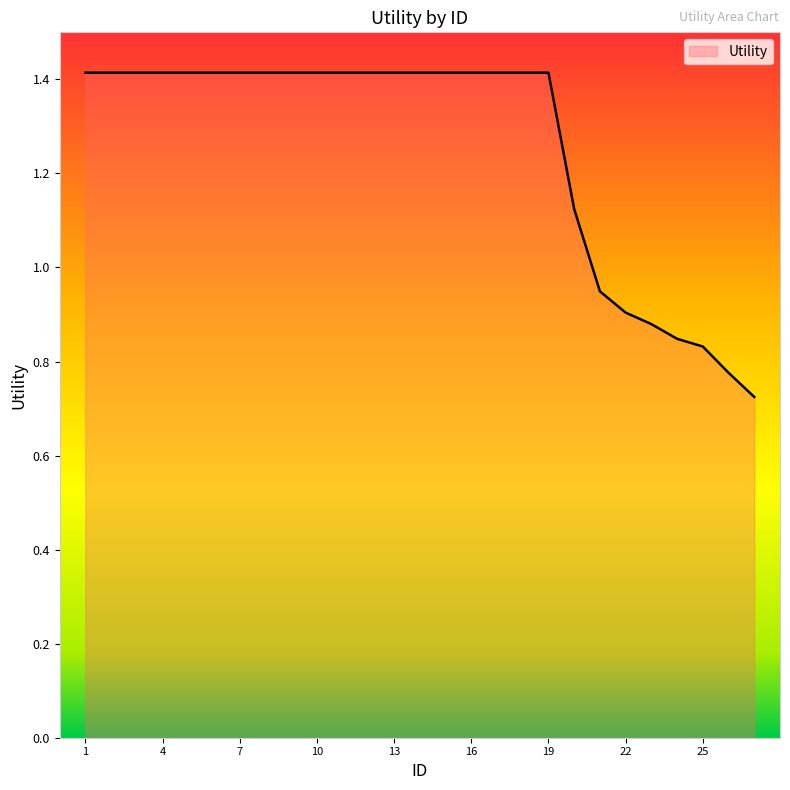

What is the maximum value shown in the chart?

1.4